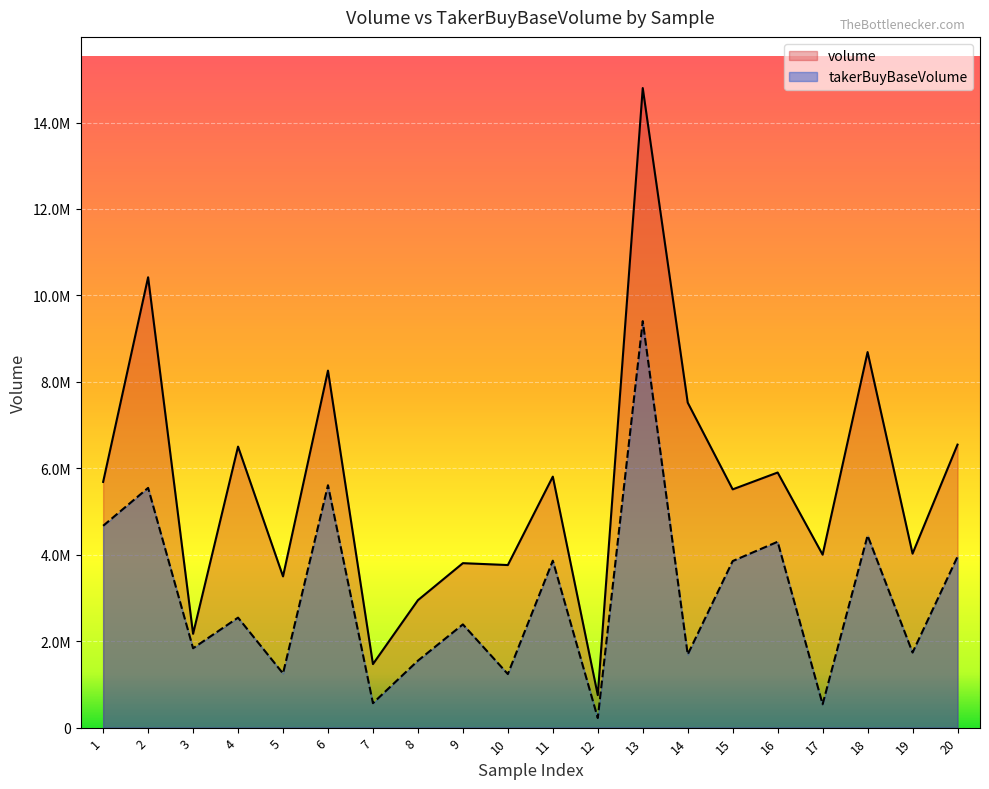

What is the total value across all series at 5?

4752377.4